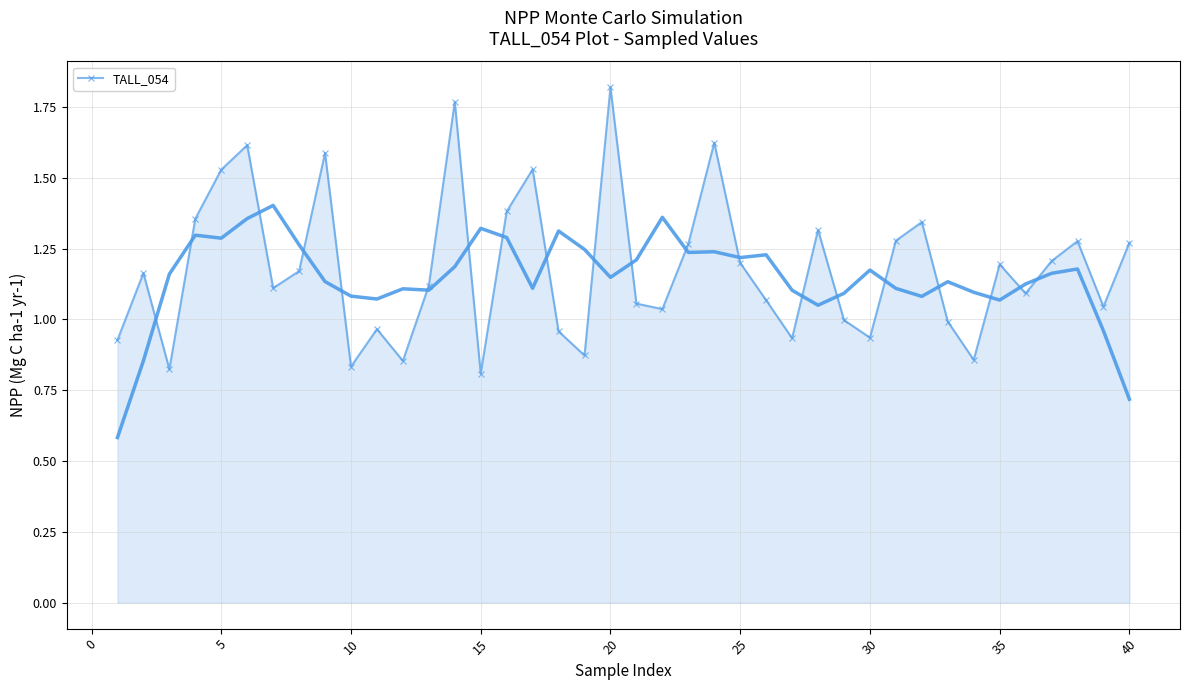

Which category has the highest value in the TALL_054 series?

20